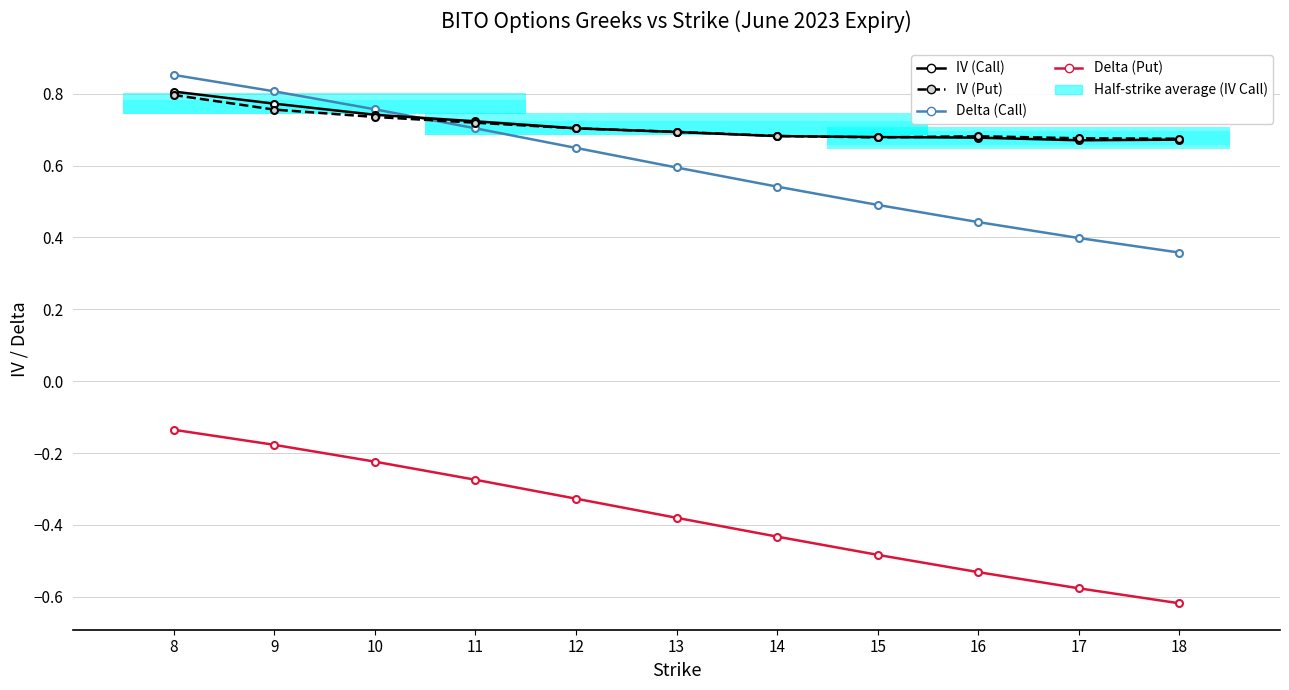

What is the difference between the maximum and minimum values in the IV (Call) series?

0.1